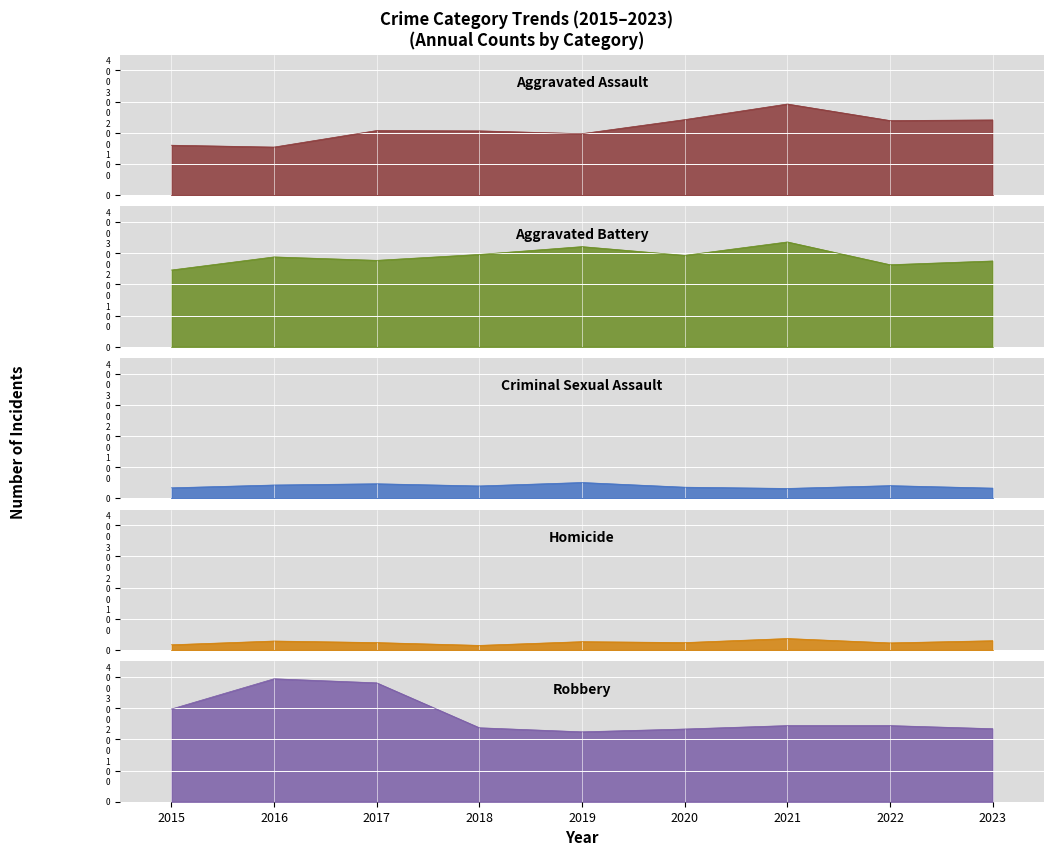

Where is the first local maximum for Robbery?

2016